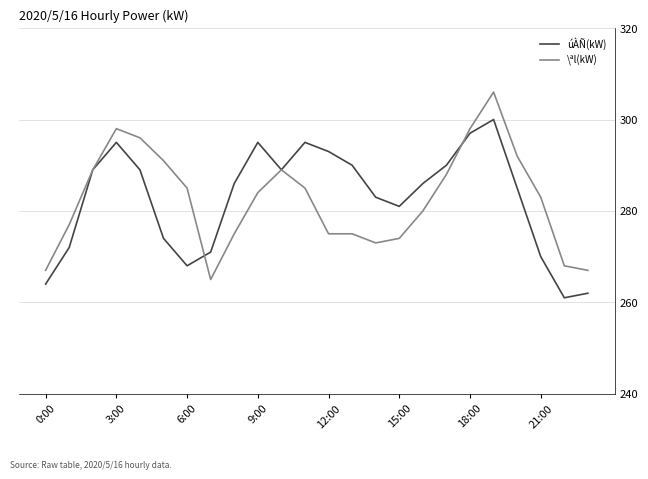

What is the smallest value displayed?

261